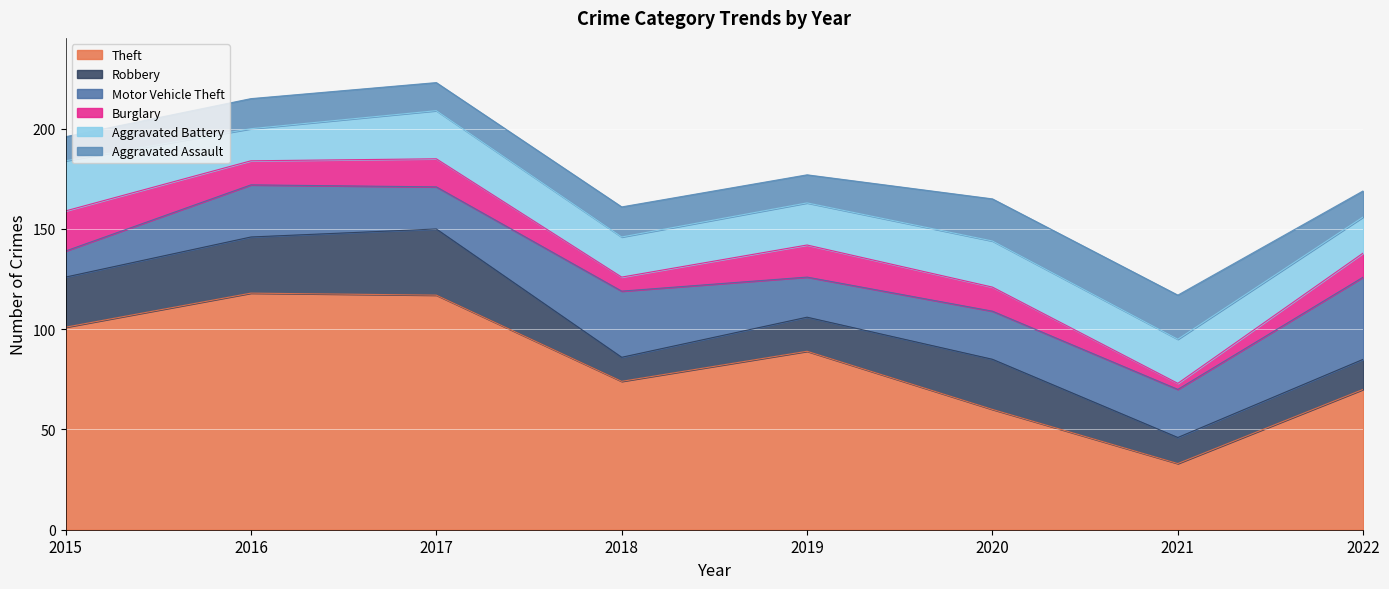

The Motor Vehicle Theft series shows 24 at 2021. True or false?

True